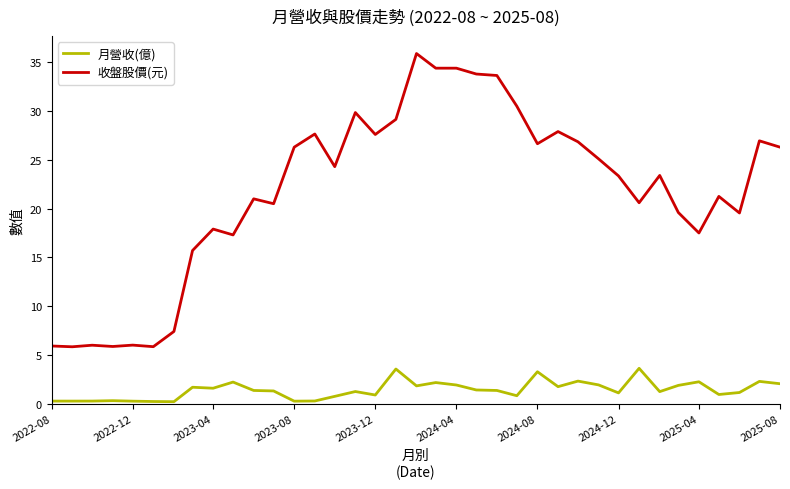

What is the lowest value of the 月營收(億) series?

0.2